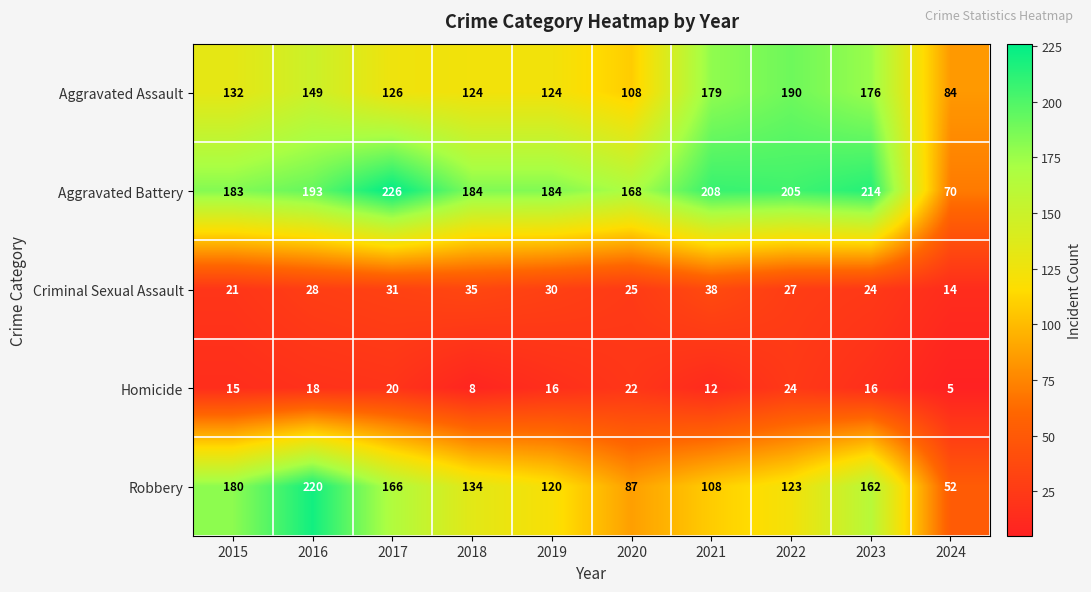

At 2016, list the series in order from largest to smallest.

Robbery, Aggravated Battery, Aggravated Assault, Criminal Sexual Assault, Homicide